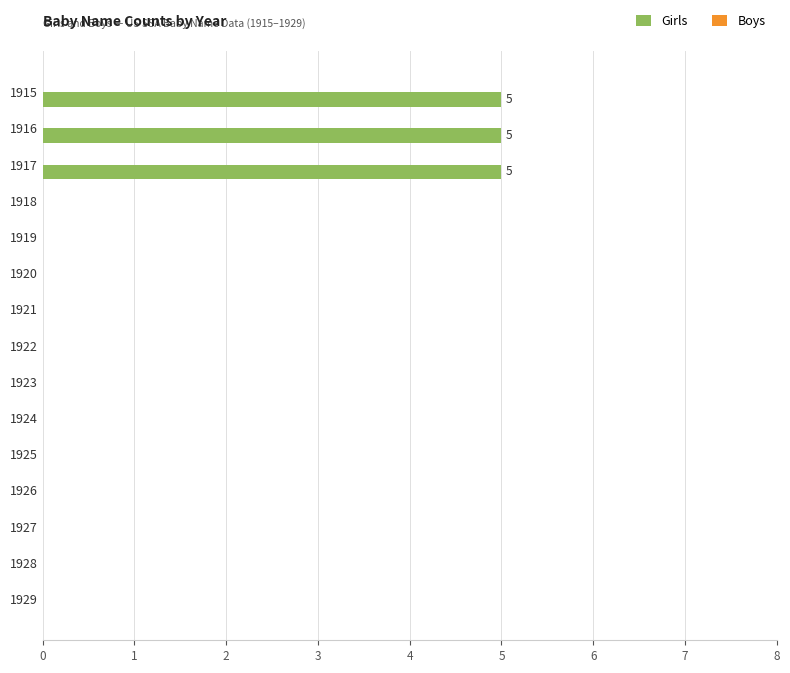

Between 1916 and 1924, which is larger?

1916